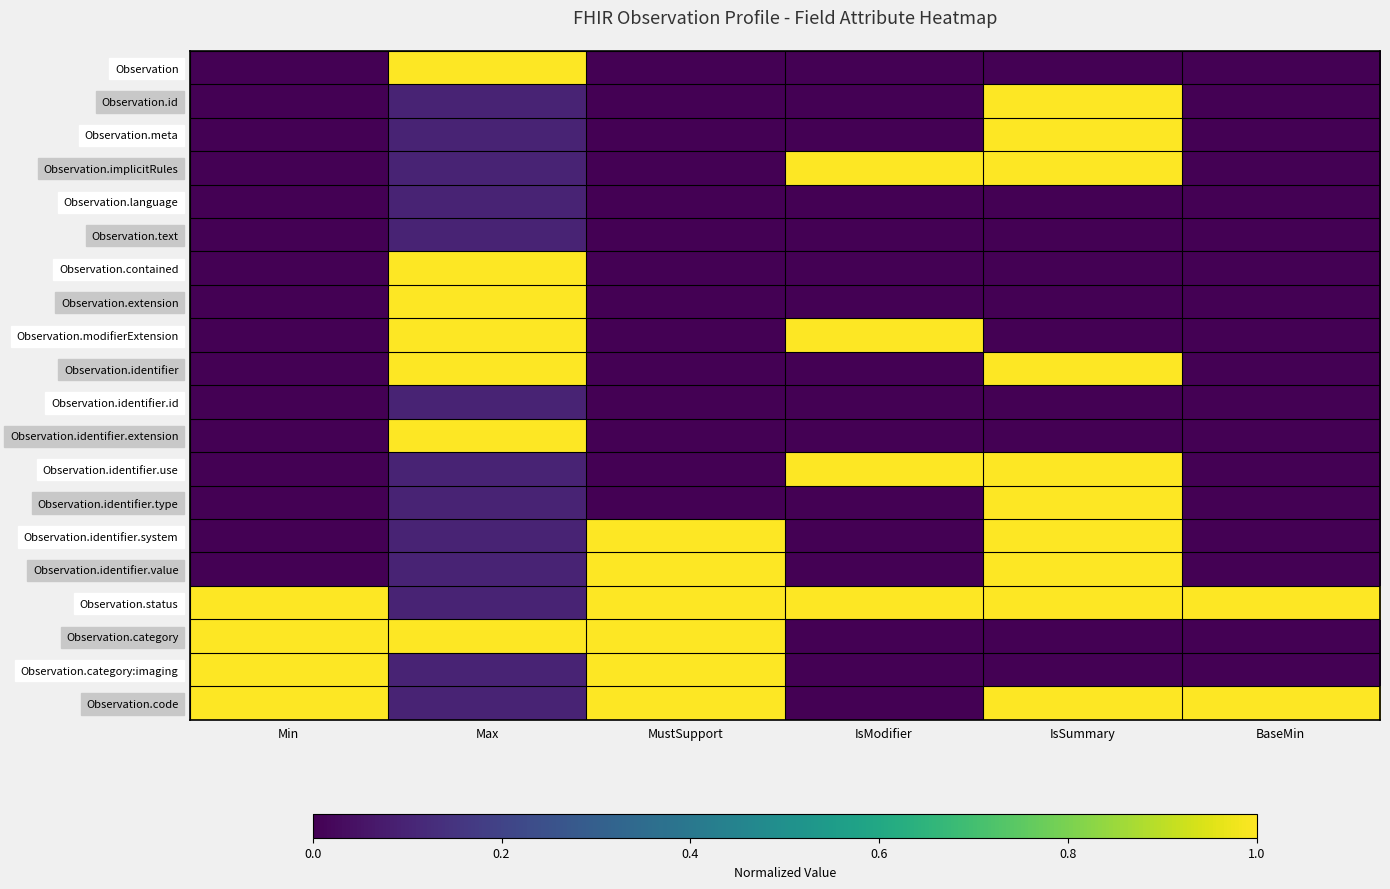

Reading left to right, what are all the values shown in this chart?

Observation: Min=0.0	Max=1.0	MustSupport=0.0	IsModifier=0.0	IsSummary=0.0	BaseMin=0.0
Observation.id: Min=0.0	Max=0.1	MustSupport=0.0	IsModifier=0.0	IsSummary=1.0	BaseMin=0.0
Observation.meta: Min=0.0	Max=0.1	MustSupport=0.0	IsModifier=0.0	IsSummary=1.0	BaseMin=0.0
Observation.implicitRules: Min=0.0	Max=0.1	MustSupport=0.0	IsModifier=1.0	IsSummary=1.0	BaseMin=0.0
Observation.language: Min=0.0	Max=0.1	MustSupport=0.0	IsModifier=0.0	IsSummary=0.0	BaseMin=0.0
Observation.text: Min=0.0	Max=0.1	MustSupport=0.0	IsModifier=0.0	IsSummary=0.0	BaseMin=0.0
Observation.contained: Min=0.0	Max=1.0	MustSupport=0.0	IsModifier=0.0	IsSummary=0.0	BaseMin=0.0
Observation.extension: Min=0.0	Max=1.0	MustSupport=0.0	IsModifier=0.0	IsSummary=0.0	BaseMin=0.0
Observation.modifierExtension: Min=0.0	Max=1.0	MustSupport=0.0	IsModifier=1.0	IsSummary=0.0	BaseMin=0.0
Observation.identifier: Min=0.0	Max=1.0	MustSupport=0.0	IsModifier=0.0	IsSummary=1.0	BaseMin=0.0
Observation.identifier.id: Min=0.0	Max=0.1	MustSupport=0.0	IsModifier=0.0	IsSummary=0.0	BaseMin=0.0
Observation.identifier.extension: Min=0.0	Max=1.0	MustSupport=0.0	IsModifier=0.0	IsSummary=0.0	BaseMin=0.0
Observation.identifier.use: Min=0.0	Max=0.1	MustSupport=0.0	IsModifier=1.0	IsSummary=1.0	BaseMin=0.0
Observation.identifier.type: Min=0.0	Max=0.1	MustSupport=0.0	IsModifier=0.0	IsSummary=1.0	BaseMin=0.0
Observation.identifier.system: Min=0.0	Max=0.1	MustSupport=1.0	IsModifier=0.0	IsSummary=1.0	BaseMin=0.0
Observation.identifier.value: Min=0.0	Max=0.1	MustSupport=1.0	IsModifier=0.0	IsSummary=1.0	BaseMin=0.0
Observation.status: Min=1.0	Max=0.1	MustSupport=1.0	IsModifier=1.0	IsSummary=1.0	BaseMin=1.0
Observation.category: Min=1.0	Max=1.0	MustSupport=1.0	IsModifier=0.0	IsSummary=0.0	BaseMin=0.0
Observation.category:imaging: Min=1.0	Max=0.1	MustSupport=1.0	IsModifier=0.0	IsSummary=0.0	BaseMin=0.0
Observation.code: Min=1.0	Max=0.1	MustSupport=1.0	IsModifier=0.0	IsSummary=1.0	BaseMin=1.0